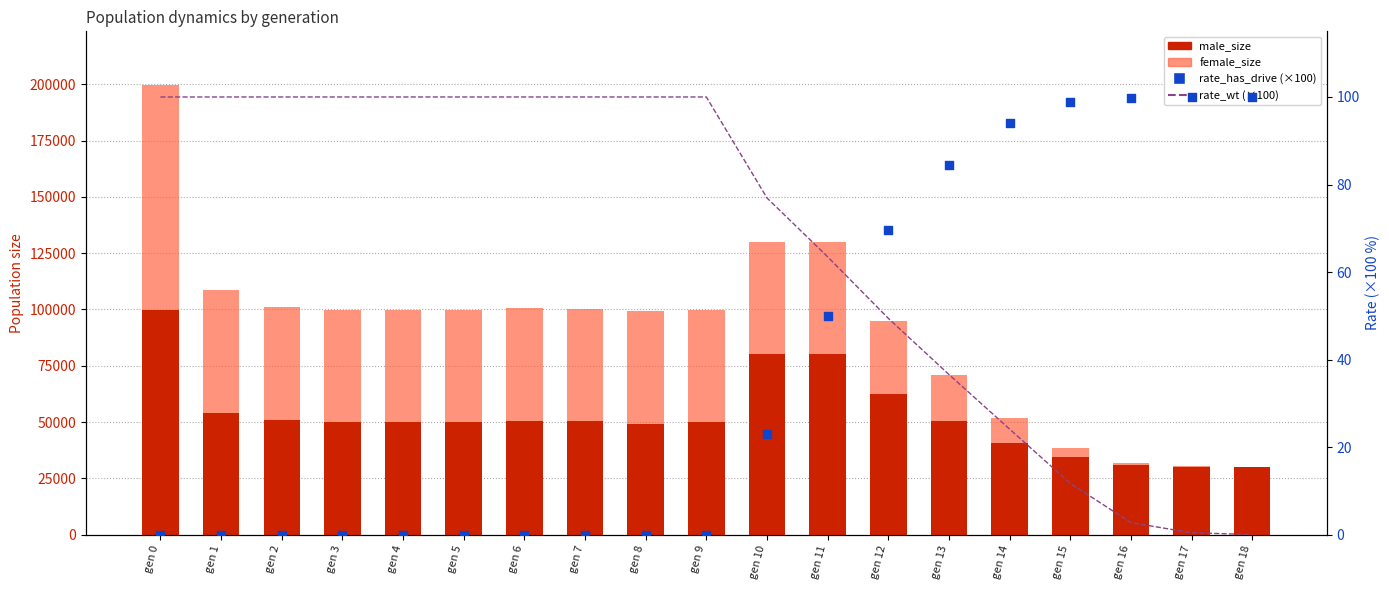

What are all the series names shown in the legend?

male_size, female_size, rate_wt (×100), rate_has_drive (×100)